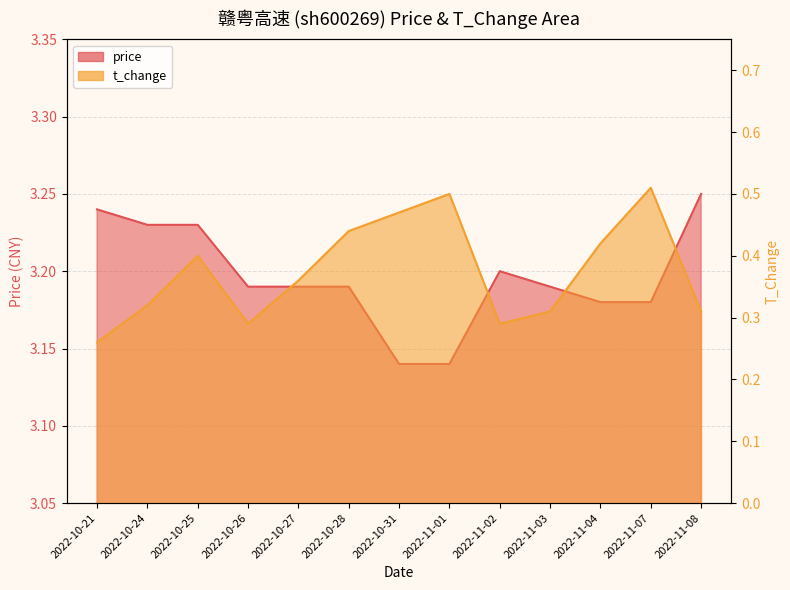

List the series in order of their overall mean, highest first.

price, t_change